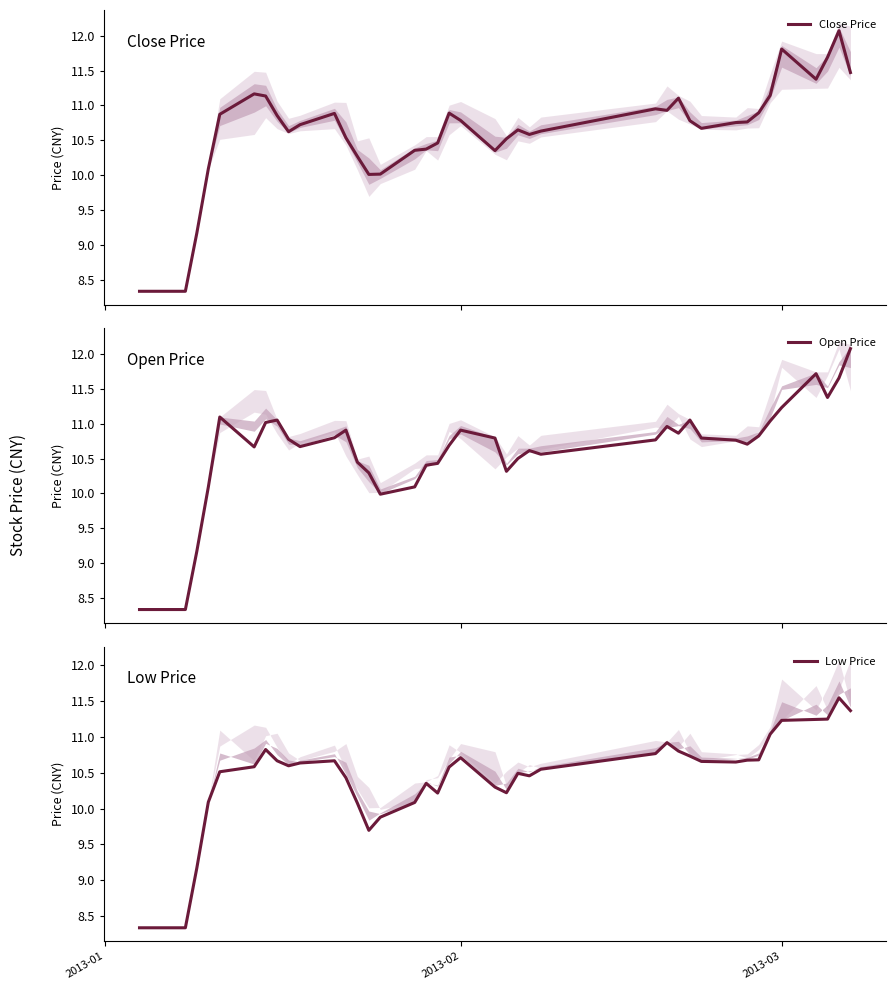

At how many categories does at least one series exceed 8?

40